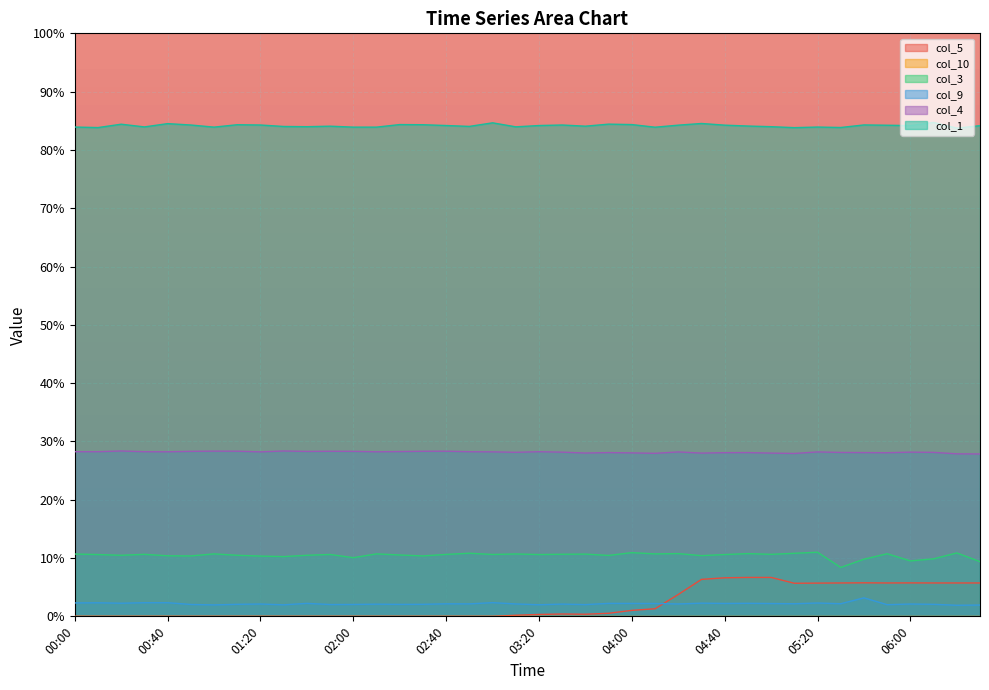

Which series has the largest total across all categories?

col_1